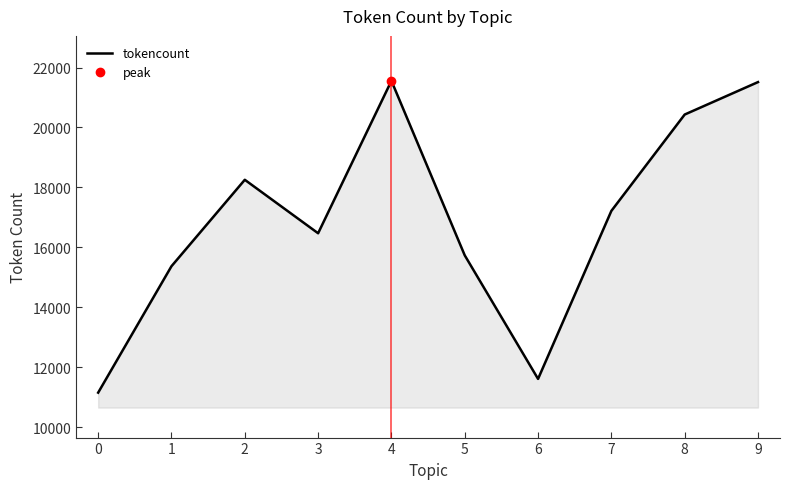

How many data points are above 17215?

4